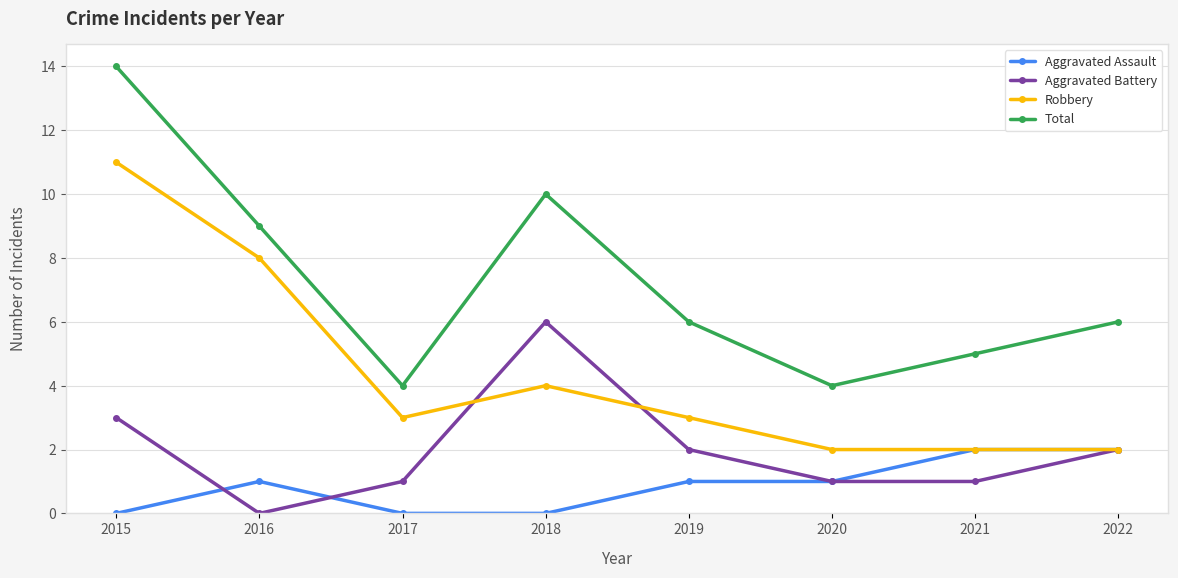

True or false: Total has a value of 4 at 2019.

False